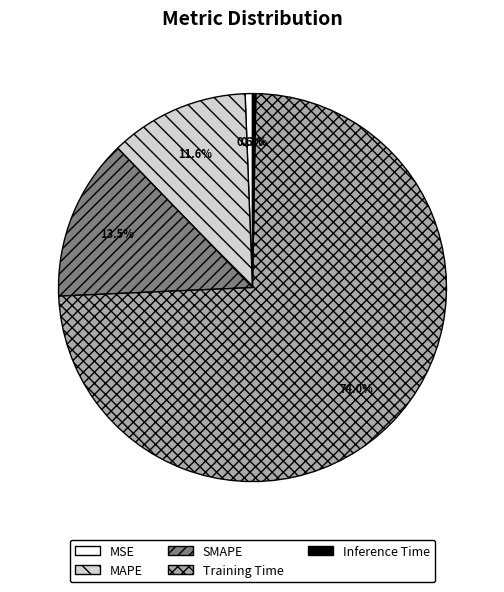

Which category accounts for the majority?

Training Time